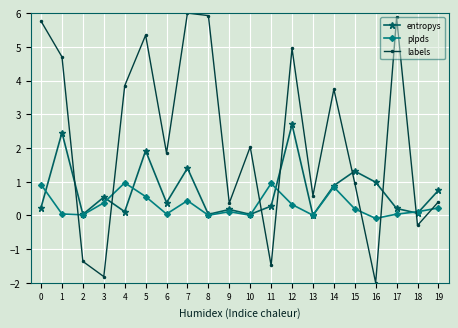

Which series has the largest total across all categories?

labels